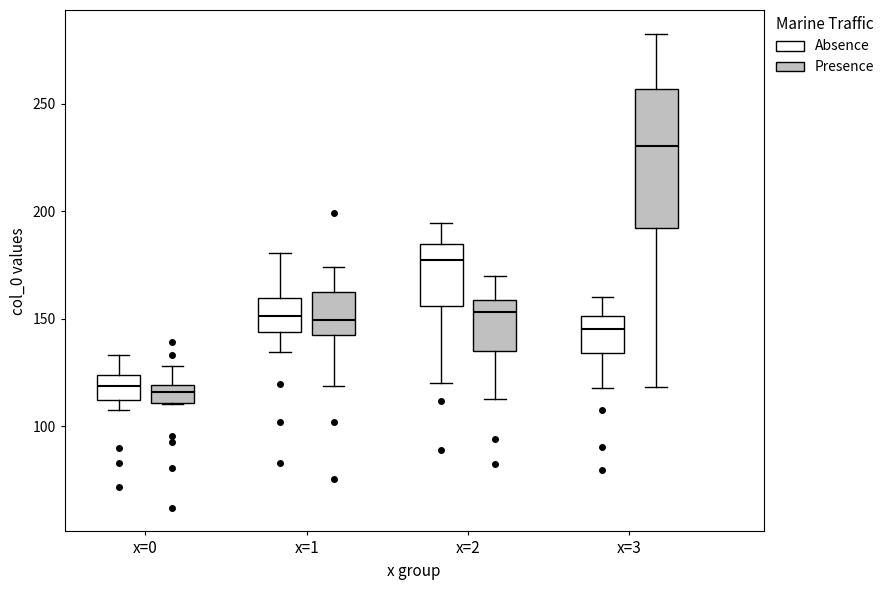

Reading left to right, transcribe this box plot: for each box, give where its median line is, the range the box spans, and where its two whiskers end, as read against the y-axis. The values are not printed on the chart, so give them approximately, as read against the axis.

x=0 (Absence): median 120, box 110 to 125, whiskers 110 (just below the box's lower edge) to 135
x=0 (Presence): median 115, box 110 to 120, whiskers 110 to 130
x=1 (Absence): median 150, box 145 to 160, whiskers 135 to 180
x=1 (Presence): median 150, box 140 to 165, whiskers 120 to 175
x=2 (Absence): median 180, box 155 to 185, whiskers 120 to 195
x=2 (Presence): median 155, box 135 to 160, whiskers 115 to 170
x=3 (Absence): median 145, box 135 to 150, whiskers 120 to 160
x=3 (Presence): median 230, box 190 to 255, whiskers 120 to 285